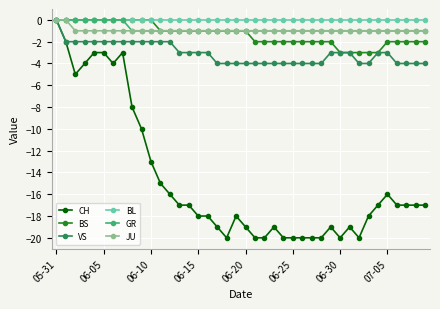

What is the lowest value of the BS series?

-3